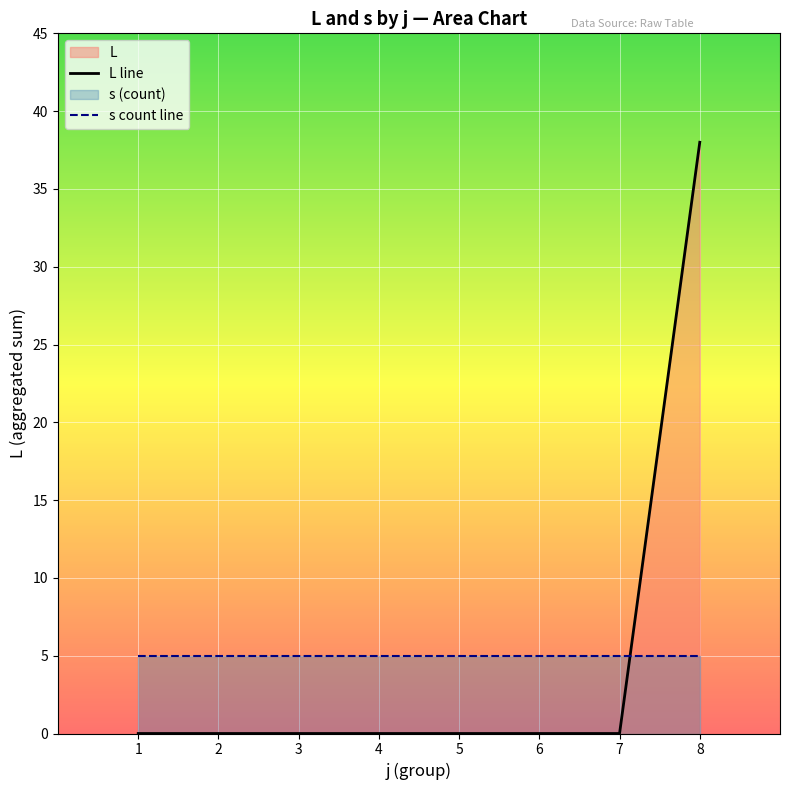

Is it true that the value at 3 is -18?

False